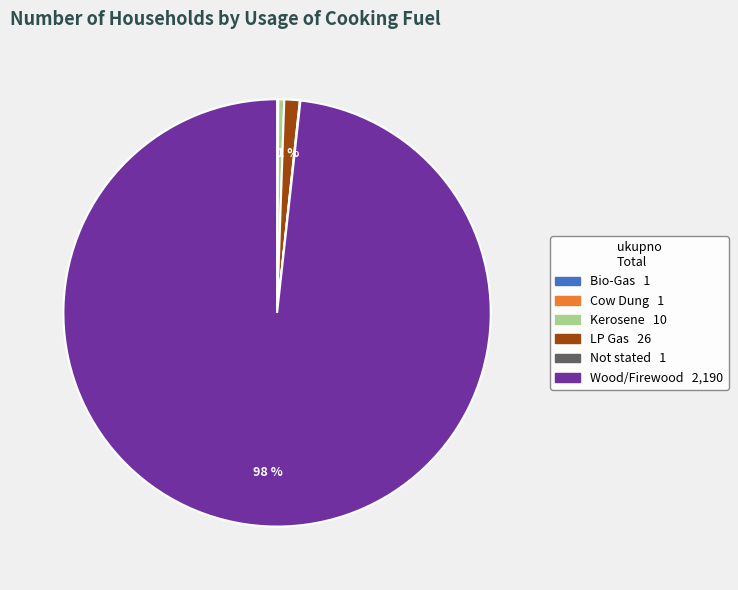

True or false: LP Gas accounts for 1% of the total.

True